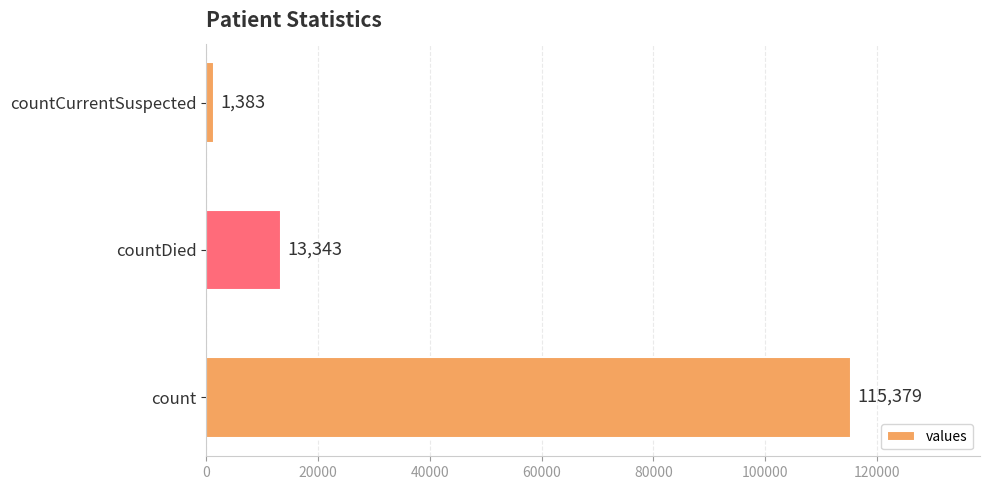

What is the sum of all values?

130105